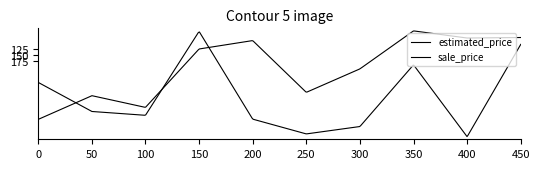

Reading left to right, list all the values displayed in this chart.

estimated_price: 2023-07-07=257	2023-07-18=371	2023-07-10=386	2023-07-22=57	2023-07-30=401	2023-07-24=459	2023-07-04=430	2023-07-17=188	2023-07-06=470	2023-07-16=108
sale_price: 2023-07-07=402	2023-07-18=309	2023-07-10=355	2023-07-22=126	2023-07-30=93	2023-07-24=296	2023-07-04=204	2023-07-17=55	2023-07-06=83	2023-07-16=81